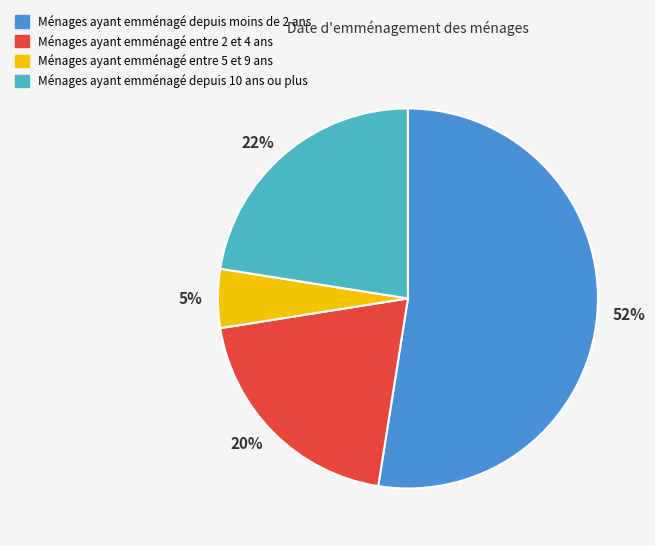

Is there a majority slice in this chart?

Yes